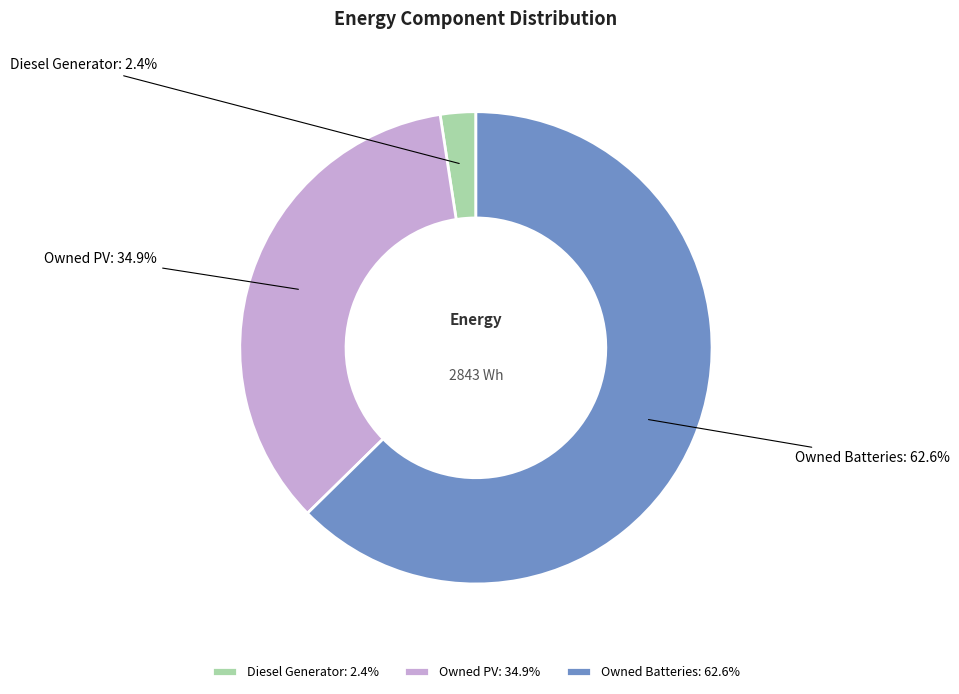

To the nearest percent, what portion does Diesel Generator represent?

2%